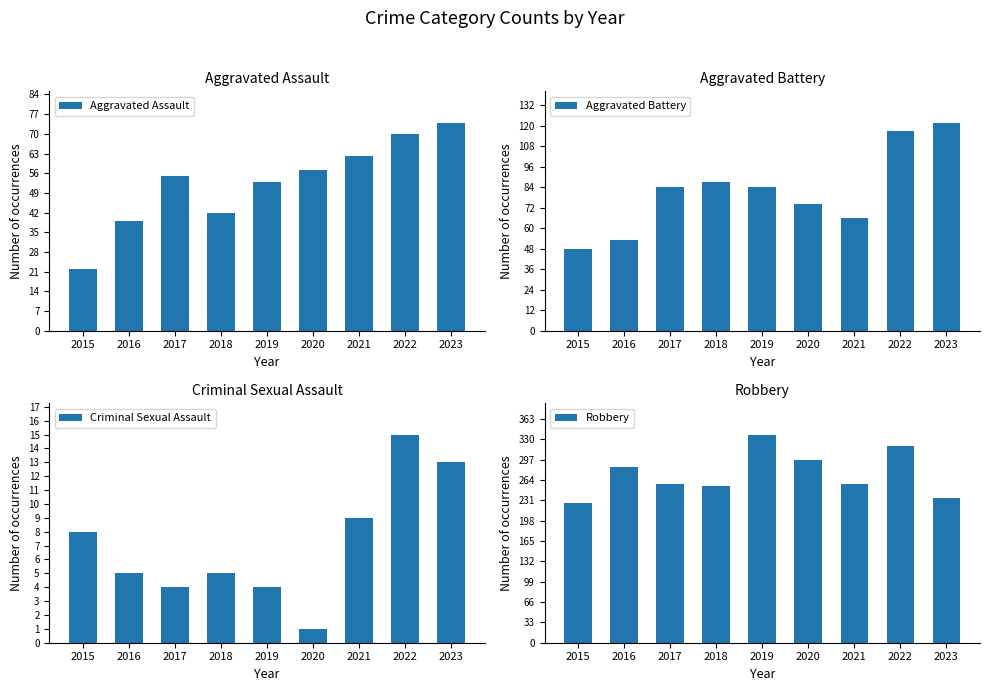

At how many categories does at least one series exceed 118?

9